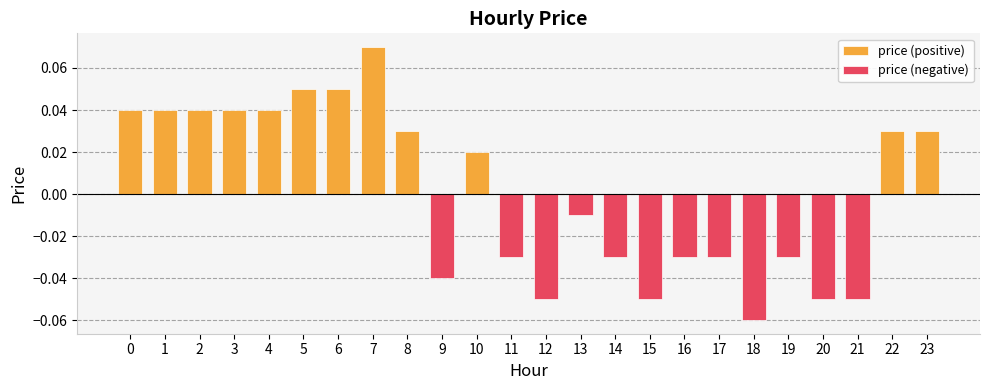

Which category has the highest value across all series?

7